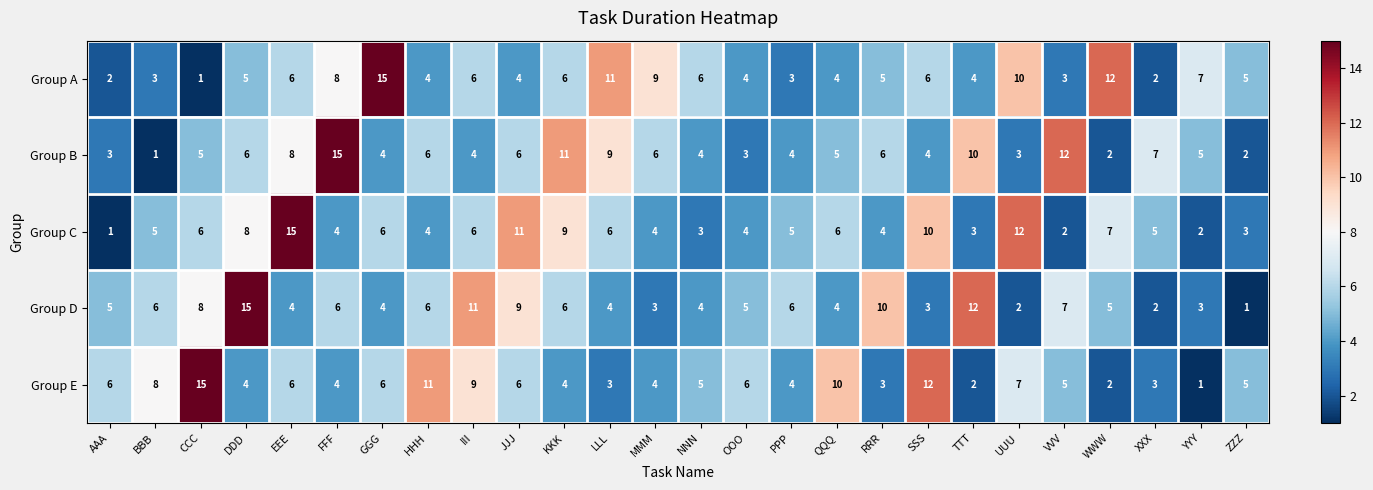

What is the total value across all series at SSS?

35